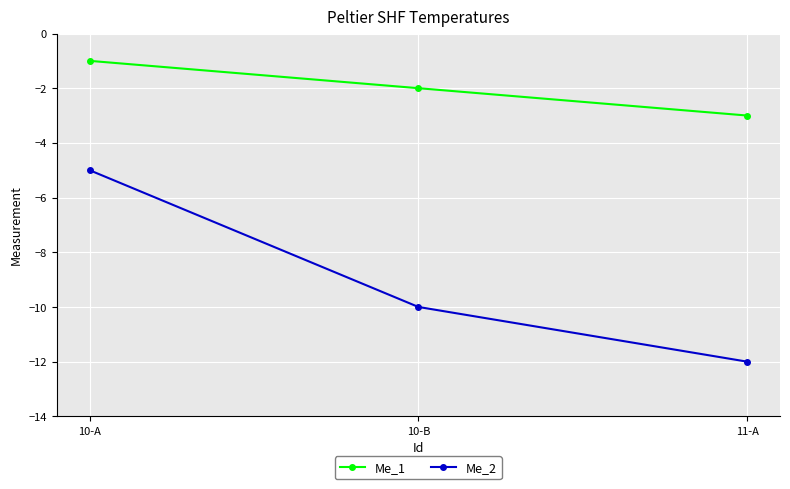

Where does the Me_2 series first go above -10?

10-A